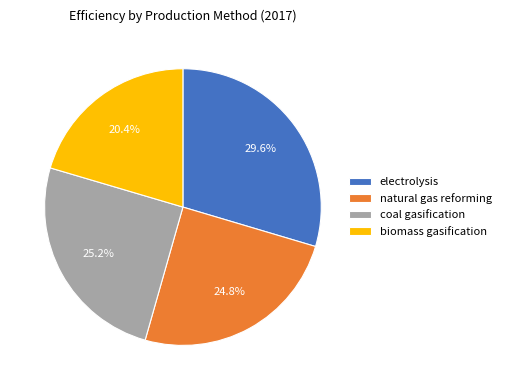

Combined, do electrolysis and coal gasification account for over 50%?

Yes